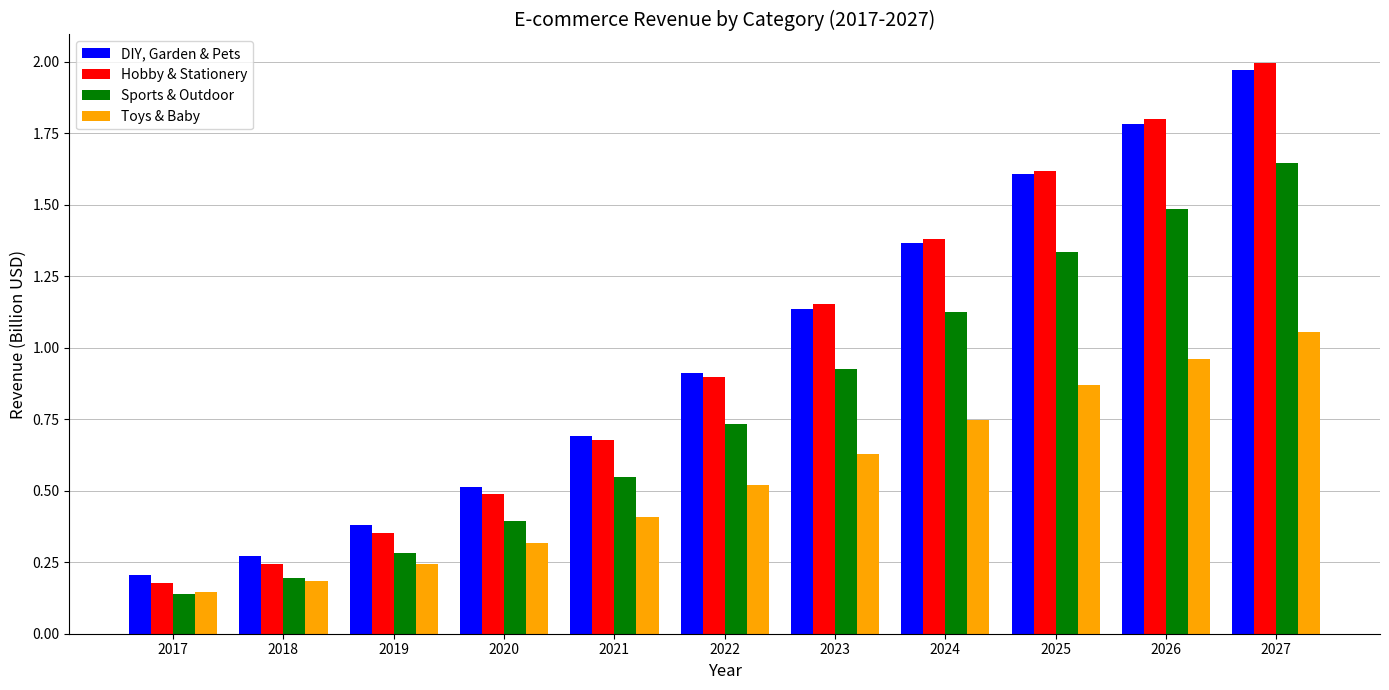

What is the sum of the Hobby & Stationery values at 2024 and 2020?

1.9